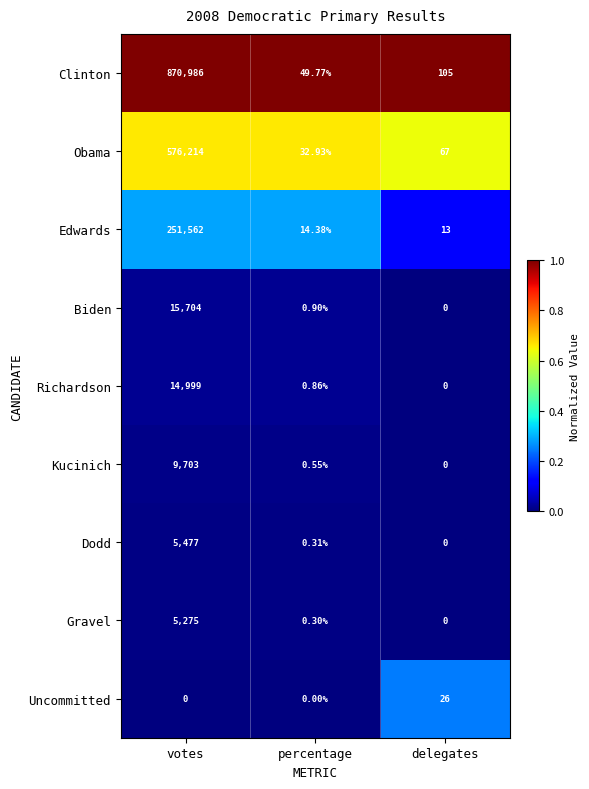

Which label corresponds to the largest value in the chart?

votes